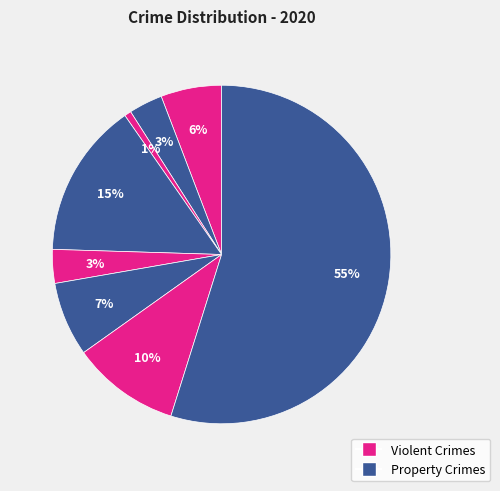

How many slices are in this pie chart?

8